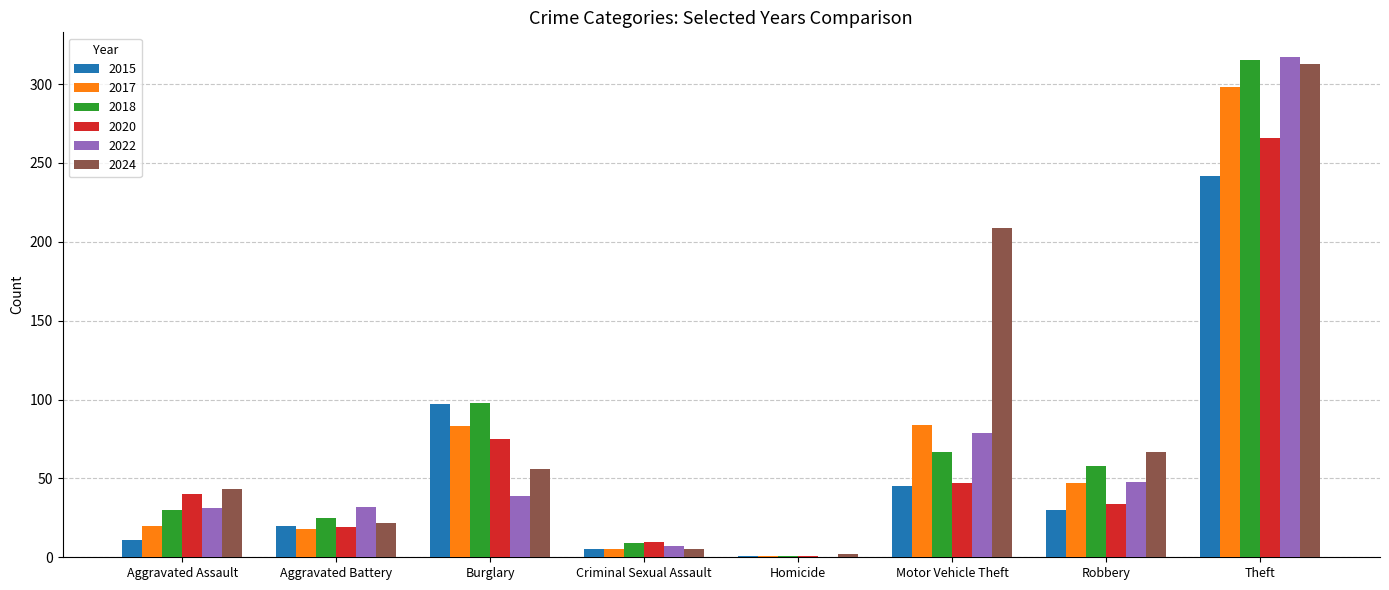

Where is 2024 nearest to the value 157?

Motor Vehicle Theft